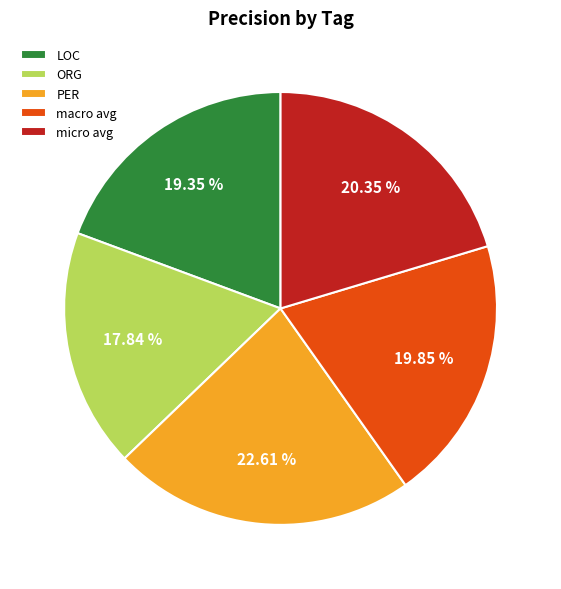

True or false: PER accounts for 17% of the total.

False